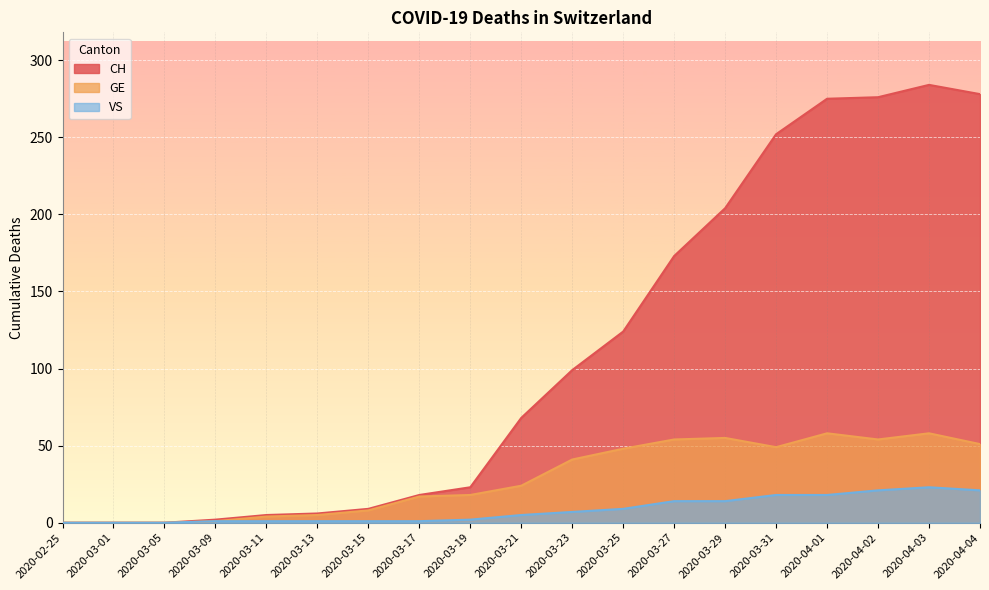

Reading right to left, transcribe all the data shown in this chart.

CH: 278	284	276	275	252	204	173	124	99	68	23	18	9	6	5	2	0	0	0
GE: 51	58	54	58	49	55	54	48	41	24	18	17	8	5	4	1	0	0	0
VS: 21	23	21	18	18	14	14	9	7	5	2	1	1	1	1	1	0	0	0